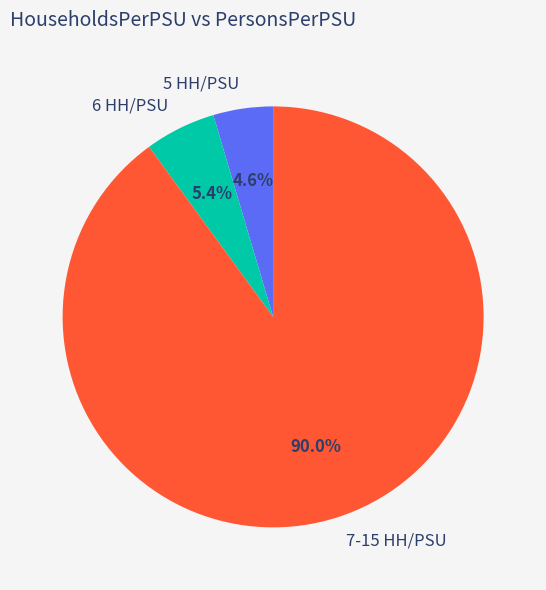

Which slice is the largest?

7-15 HH/PSU